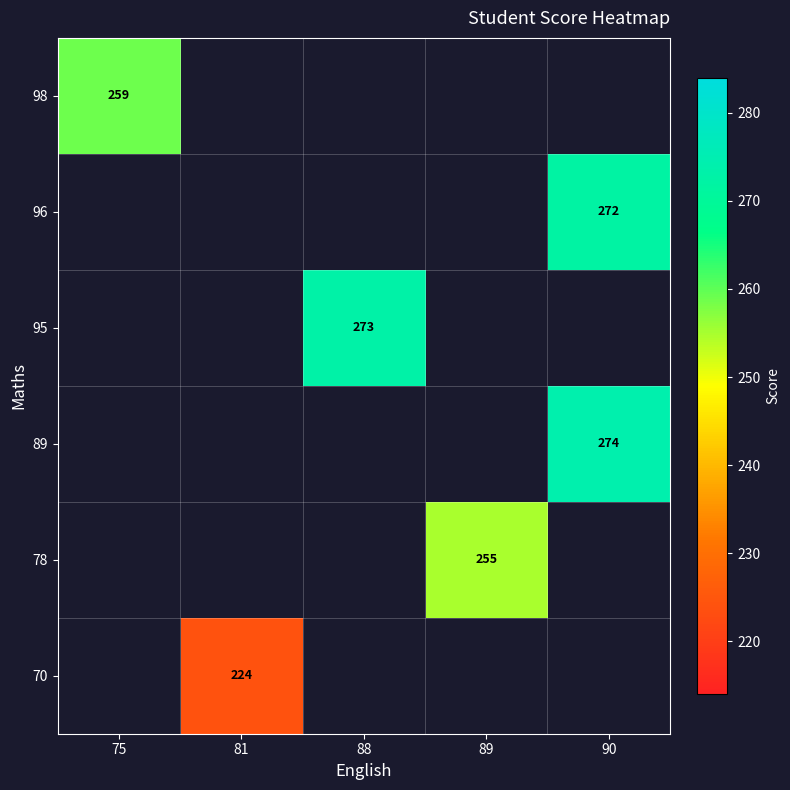

How many distinct data groups are displayed?

6